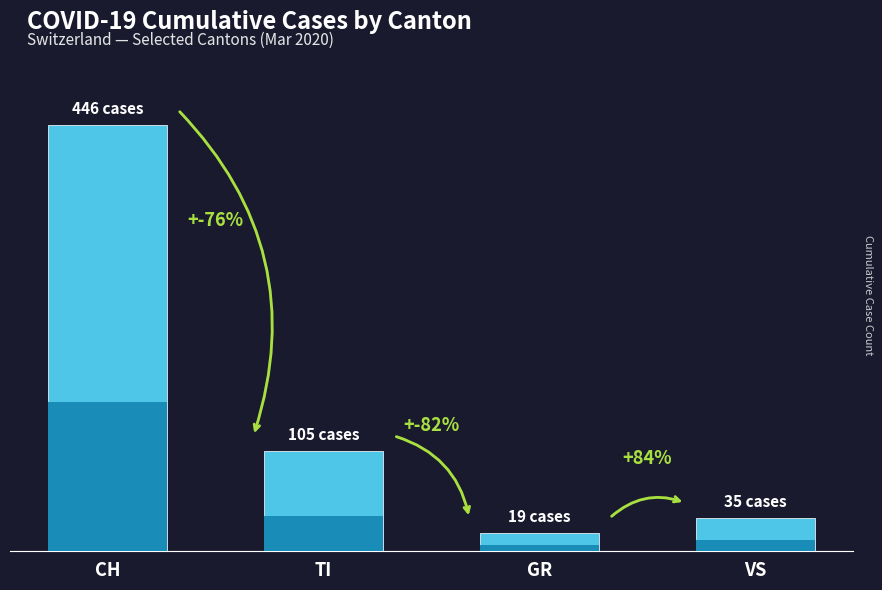

Approximately how many times larger is the value at CH compared to VS?

12.7